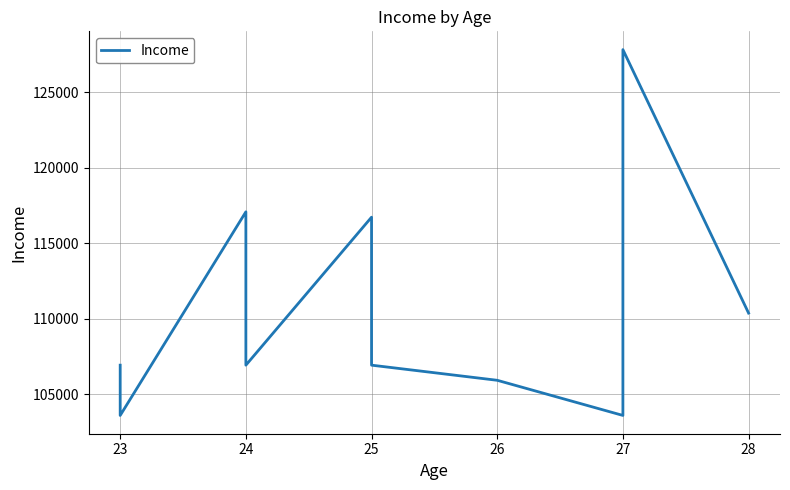

Does the chart display data point markers on the line(s)?

No